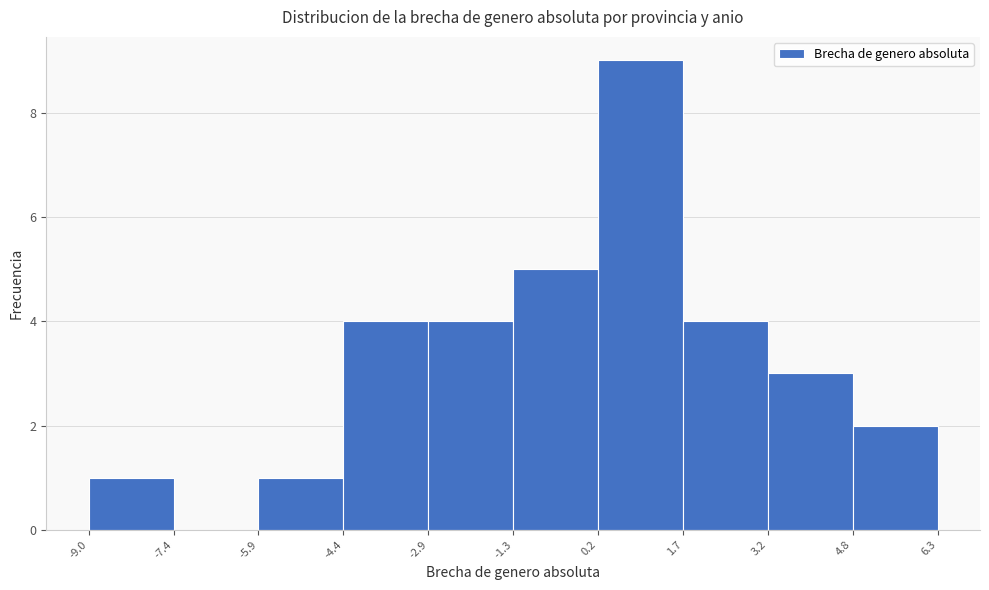

Reading left to right, list every bar in this chart as the range it spans on the x-axis followed by its height. The values are not printed on the chart, so give them approximately, as read against the axis.

-9.0 to -7.4: 1
-7.4 to -5.9: 0
-5.9 to -4.4: 1
-4.4 to -2.9: 4
-2.9 to -1.3: 4
-1.3 to 0.2: 5
0.2 to 1.7: 9
1.7 to 3.2: 4
3.2 to 4.8: 3
4.8 to 6.3: 2